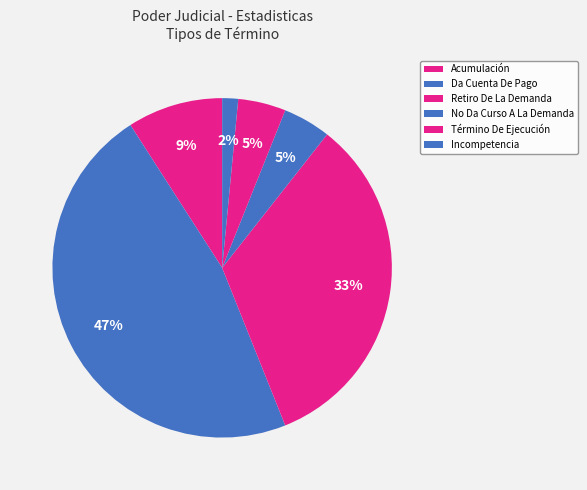

The Incompetencia slice represents 2% of the pie. True or false?

True